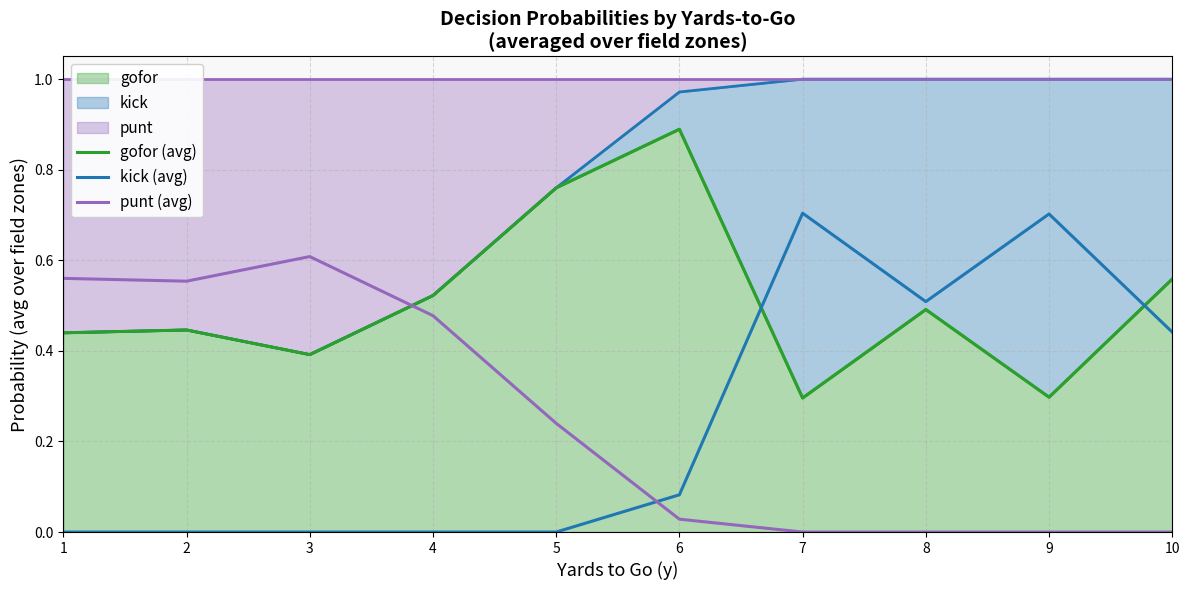

Reading left to right, list all the values displayed in this chart.

gofor (avg): 0.4	0.4	0.4	0.5	0.8	0.9	0.3	0.5	0.3	0.6
kick (avg): 0.0	0.0	0.0	0.0	0.0	0.1	0.7	0.5	0.7	0.4
punt (avg): 0.6	0.6	0.6	0.5	0.2	0.0	0.0	0.0	0.0	0.0